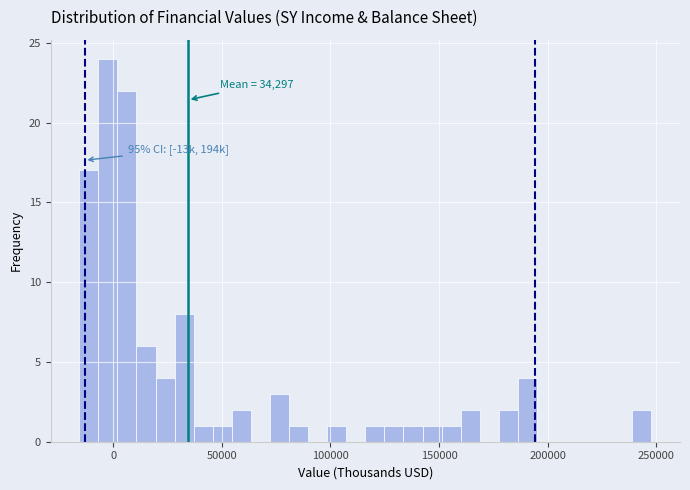

Read against the x-axis, roughly where is the centre of the tallest bar?

-5000